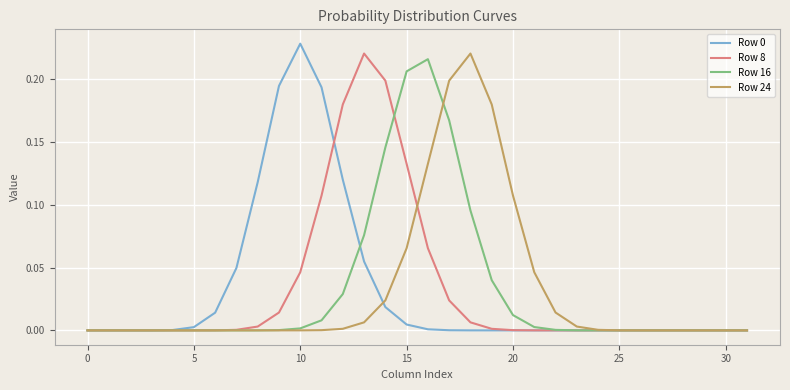

Is this an area chart (filled region under the line)?

No